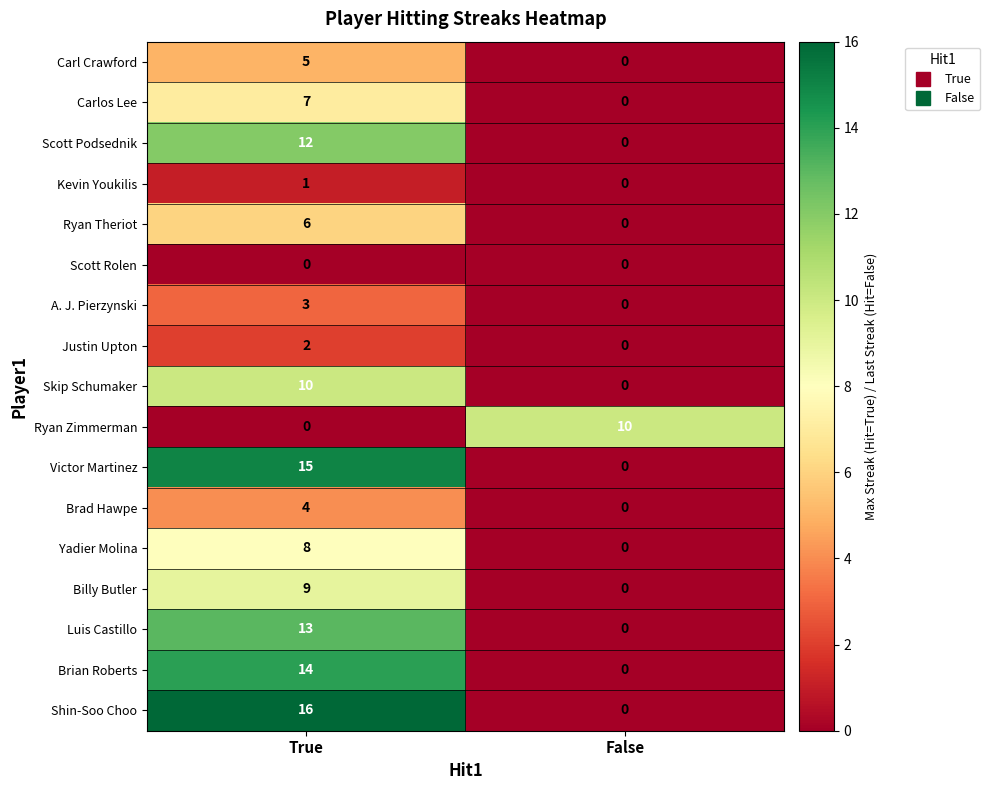

Count the number of categories in the chart.

2